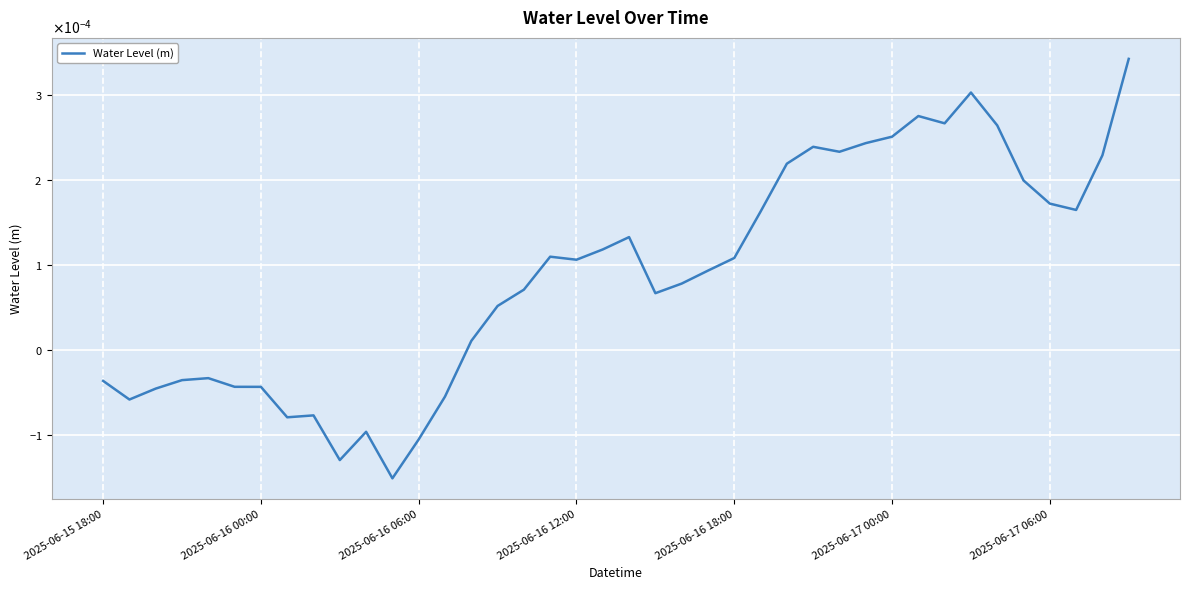

List the labels in order of value, largest first.

39, 33, 31, 32, 34, 30, 29, 27, 28, 38, 26, 35, 36, 37, 25, 20, 19, 17, 24, 18, 23, 22, 16, 21, 15, 14, 2025-06-16 18:00, 2025-06-16 12:00, 2025-06-15 18:00, 2025-06-17 00:00, 2025-06-17 06:00, 2025-06-16 06:00, 13, 2025-06-16 00:00, 8, 7, 10, 12, 9, 11